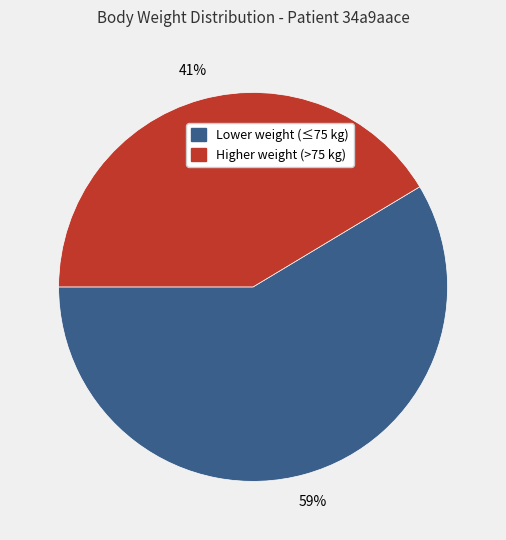

Does any single category account for the majority?

Yes